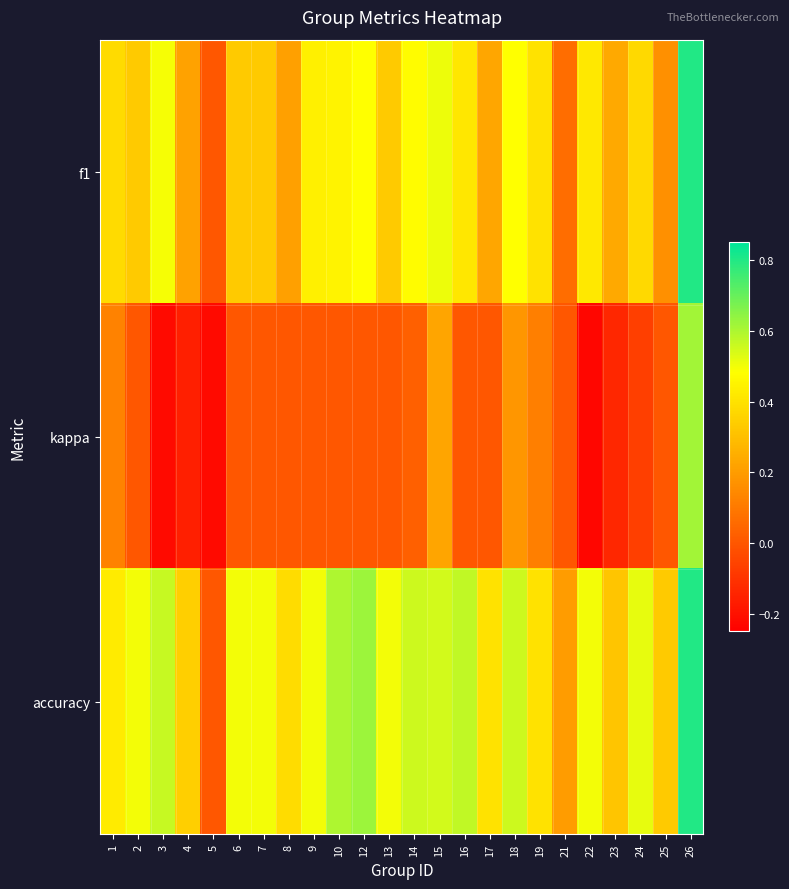

Which series has the largest total across all categories?

accuracy